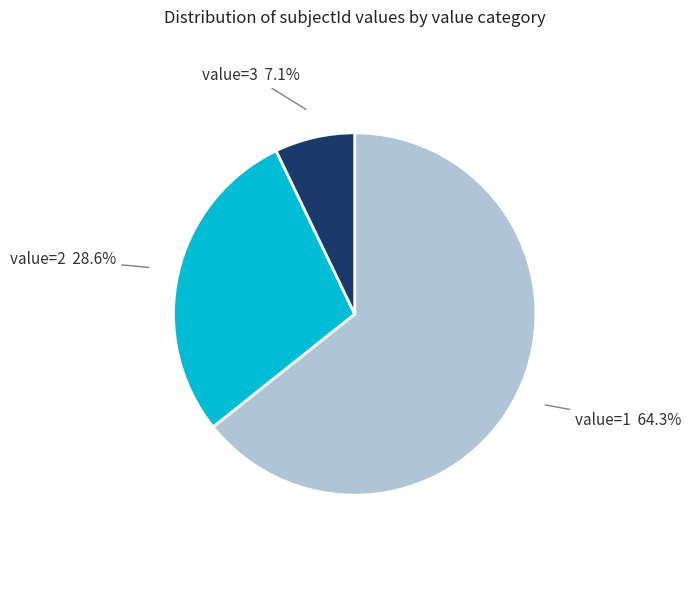

What portion of the pie excludes value=1?

35.7%